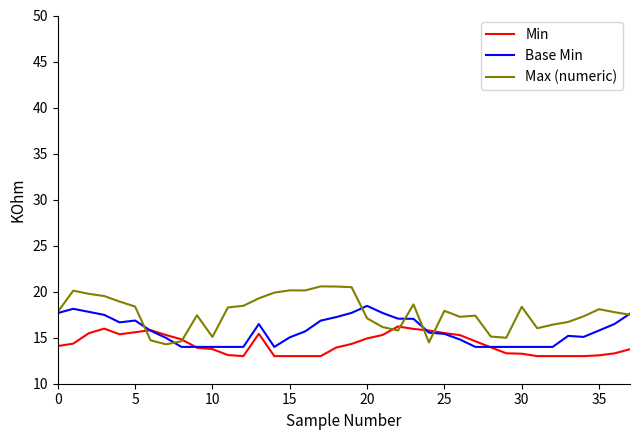

How many lines are shown in the chart?

3